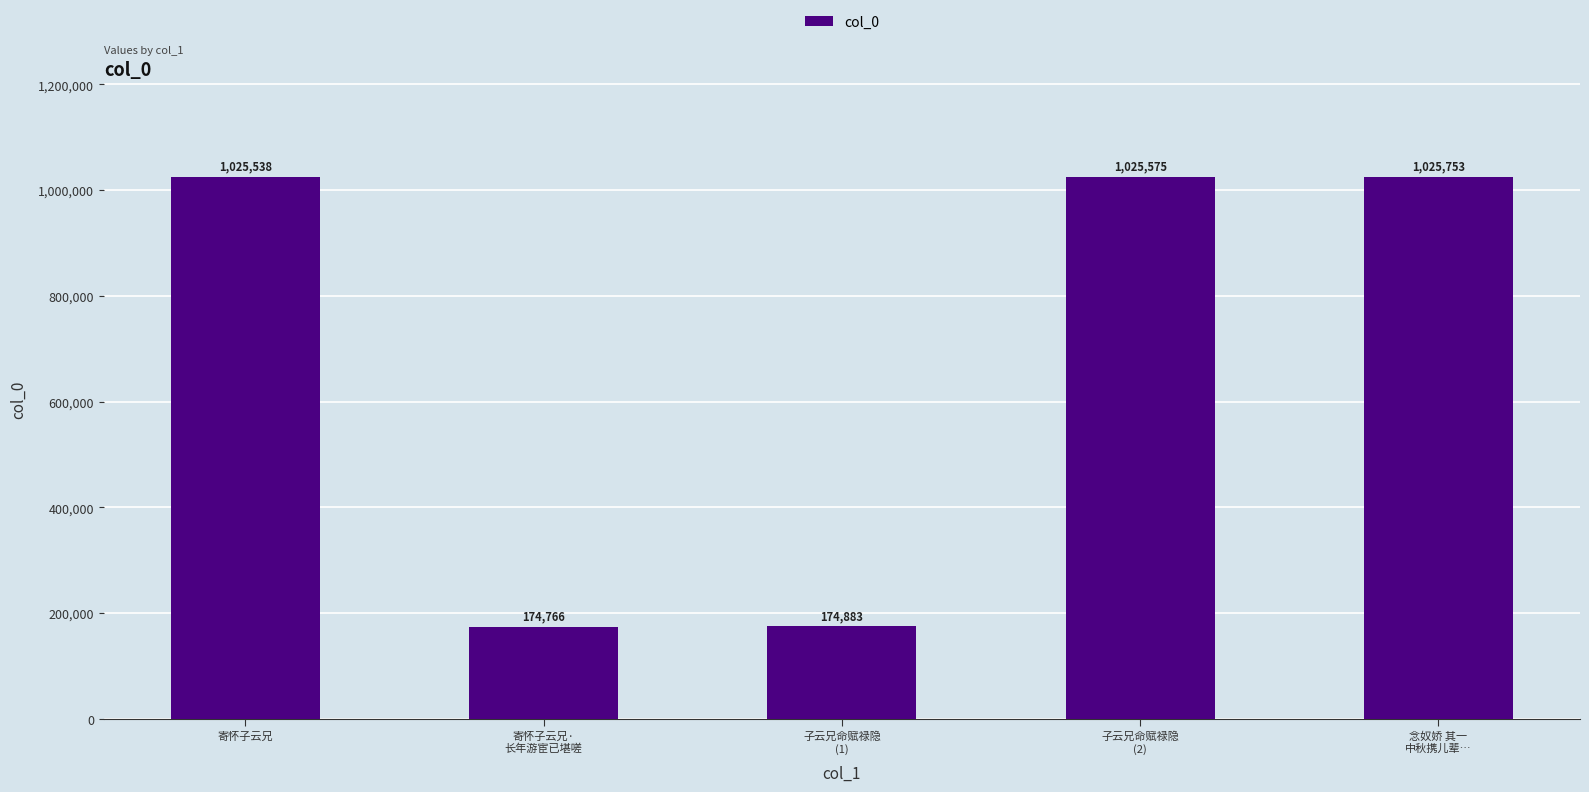

How many bars are there in total?

5